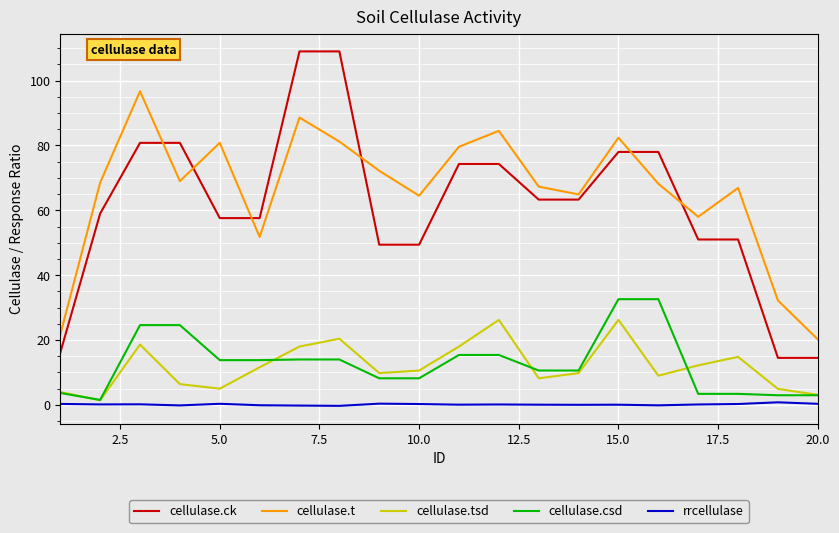

Which series has the largest range (max minus min)?

cellulase.ck